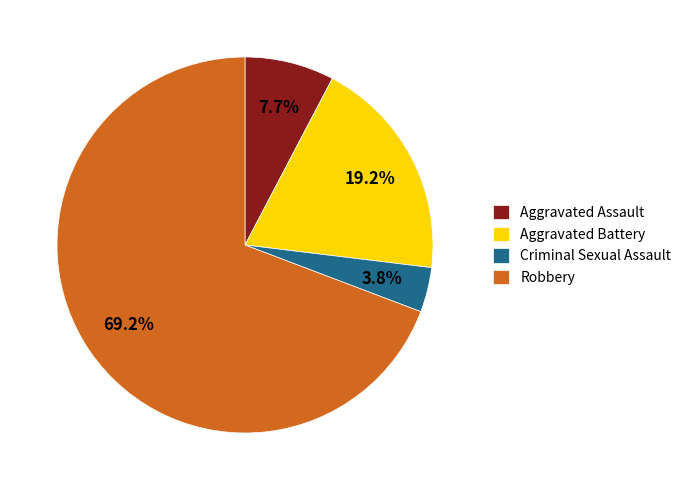

How many segments does this pie chart have?

4